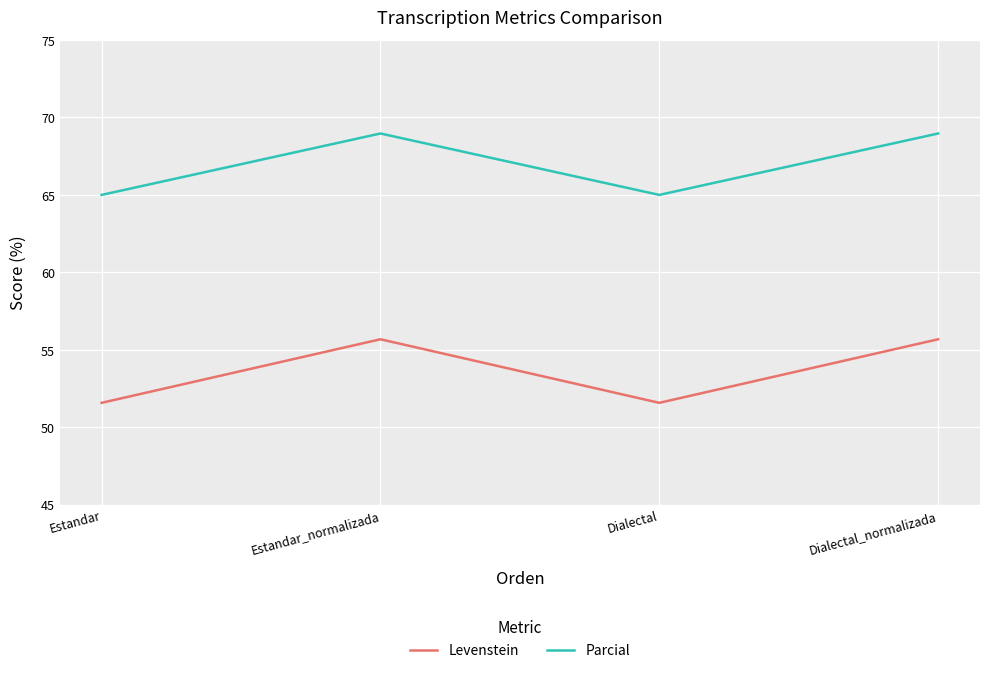

What value does the Levenstein series have at Dialectal?

51.6